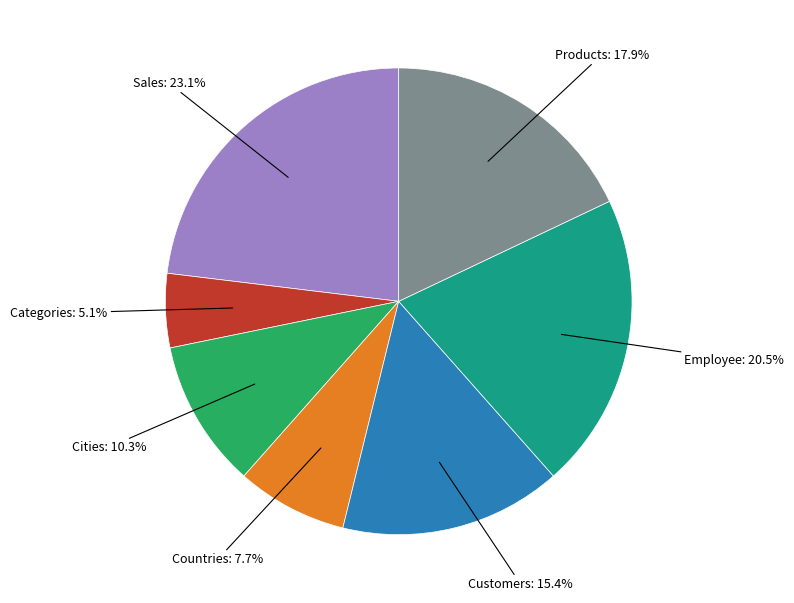

To the nearest percent, what is the difference between the largest and smallest slice percentages?

18%